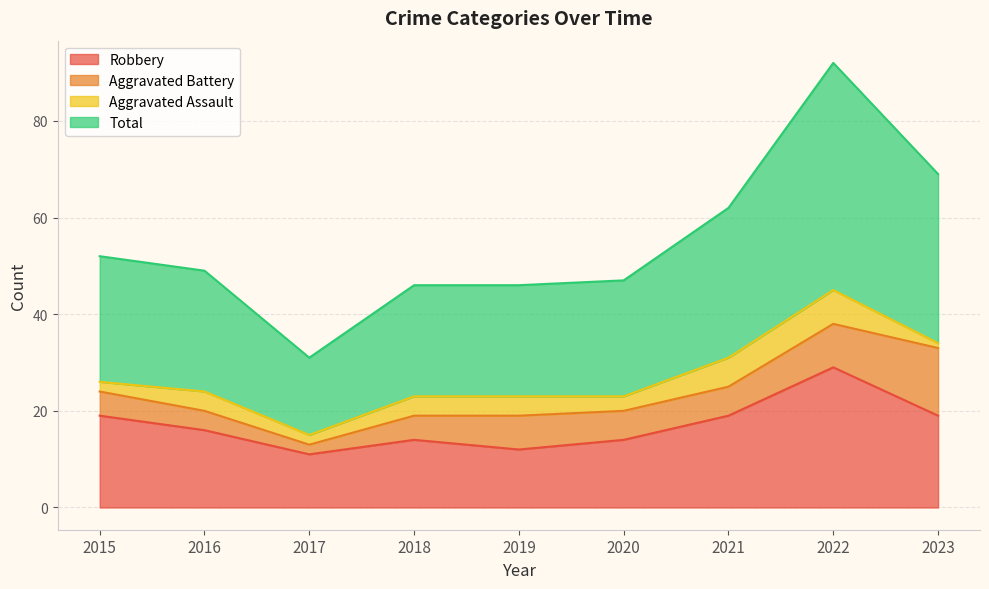

True or false: Robbery and Total intersect in this chart.

False